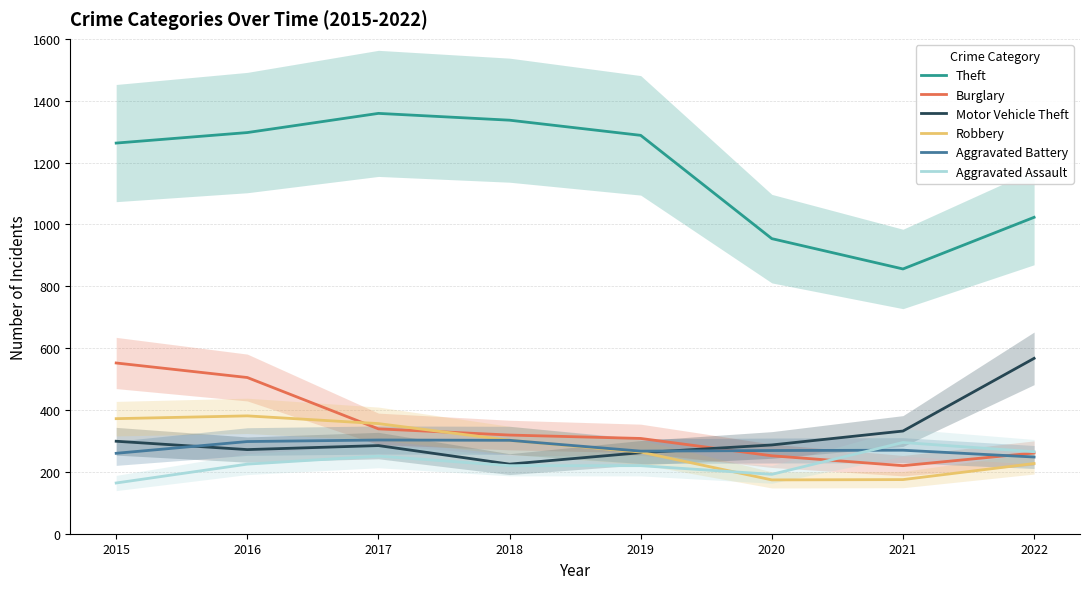

What is the greatest value displayed?

1359